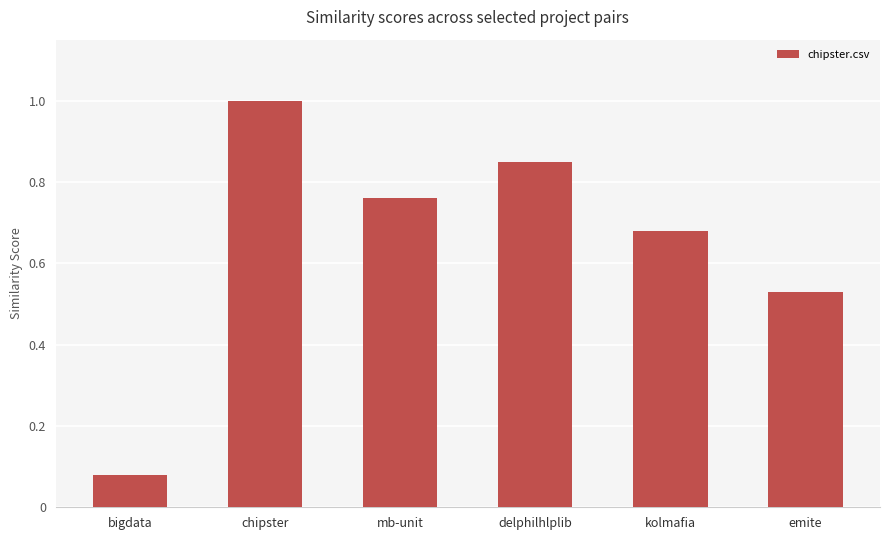

How many bars are there in total?

6